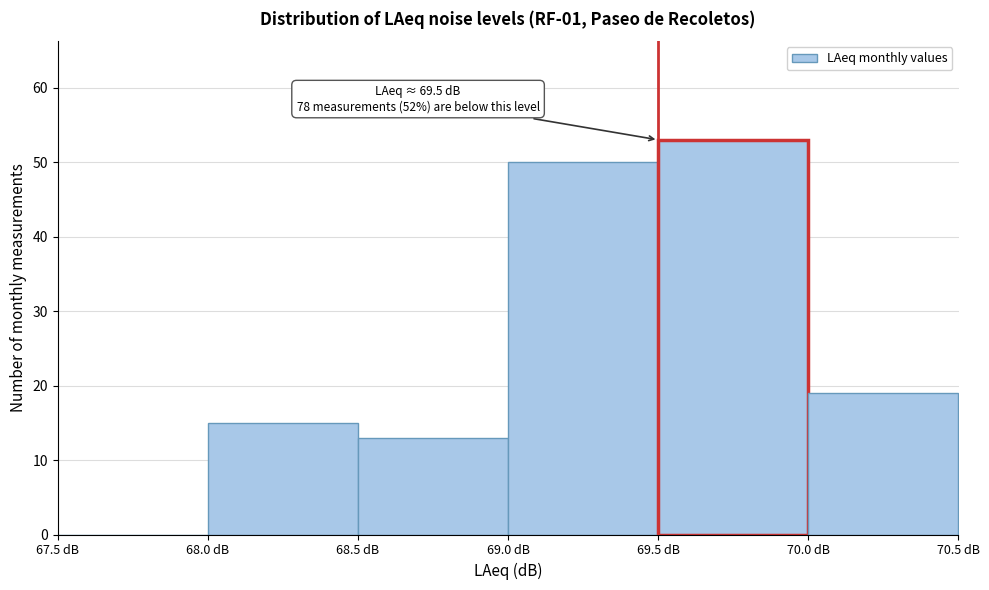

Which range on the x-axis has the tallest bar?

69.5 to 70.0